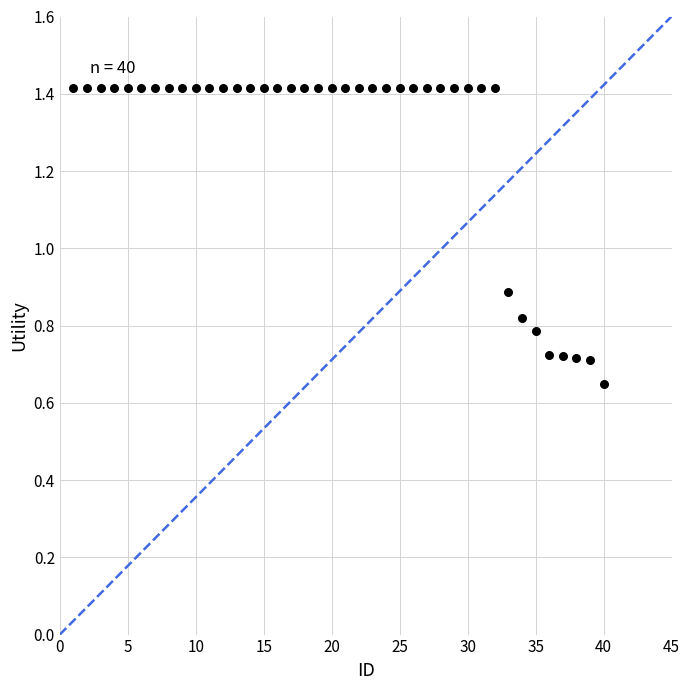

What is the range of X values (max minus min)?

39.0